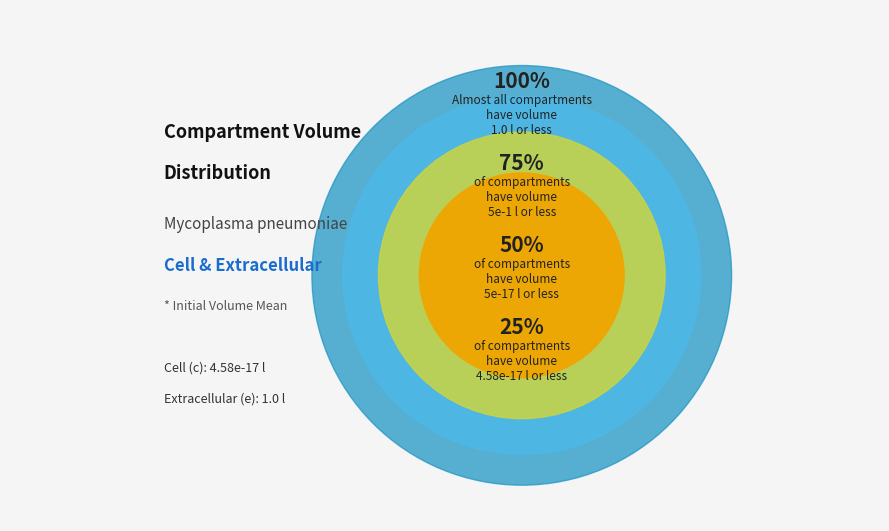

What percentage is the e slice, to the nearest percent?

100%